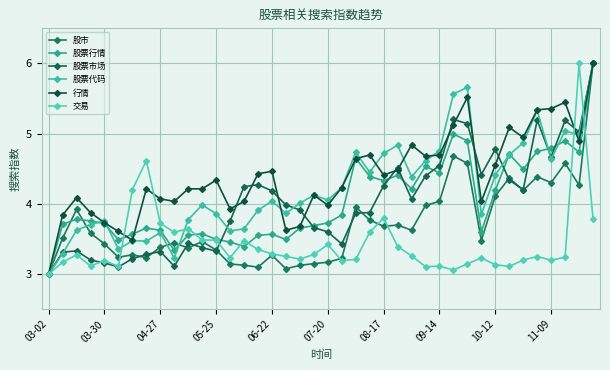

Does the chart have visible grid lines?

Yes